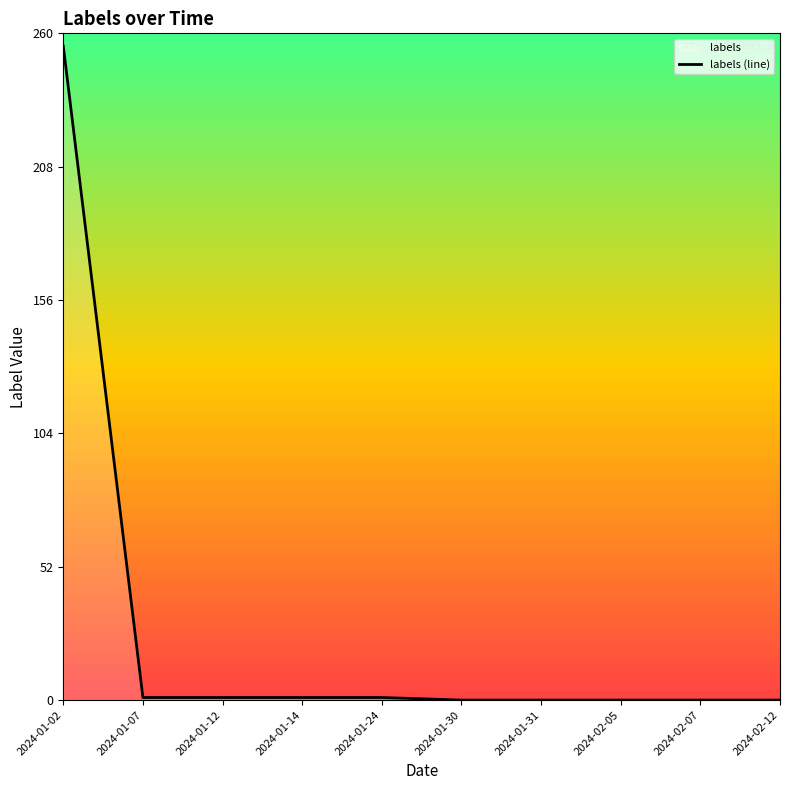

List the labels in order of value, smallest first.

2024-01-30, 2024-01-31, 2024-02-05, 2024-02-07, 2024-02-12, 2024-01-07, 2024-01-12, 2024-01-14, 2024-01-24, 2024-01-02